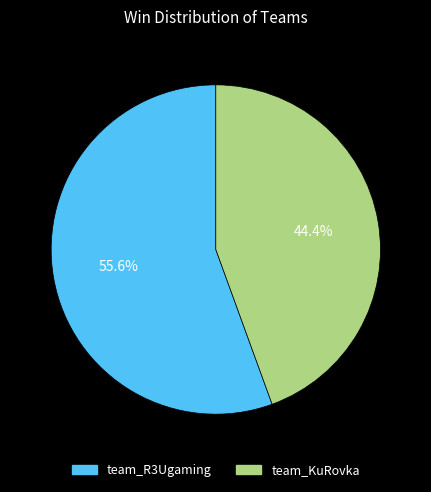

Between team_KuRovka and team_R3Ugaming, which is larger?

team_R3Ugaming